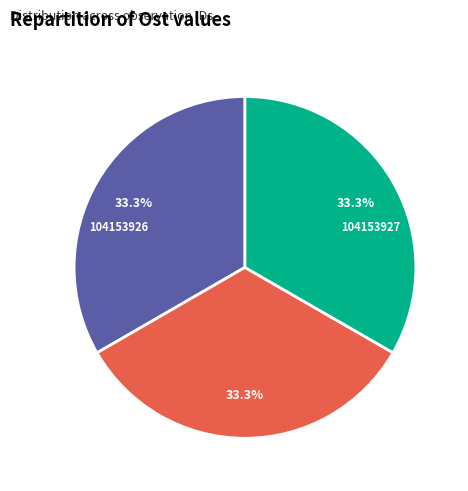

The 104153927 slice represents 33% of the pie. True or false?

True